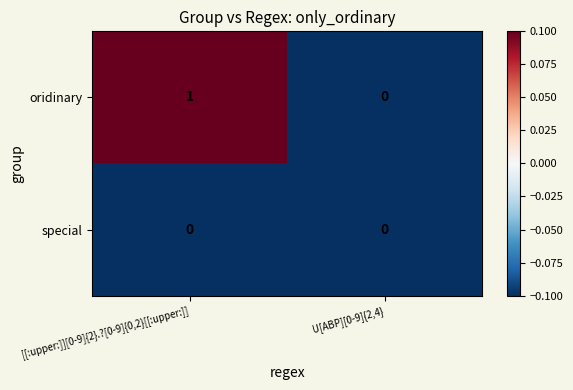

Where is oridinary nearest to the value 0?

U[ABP][0-9]{2,4}